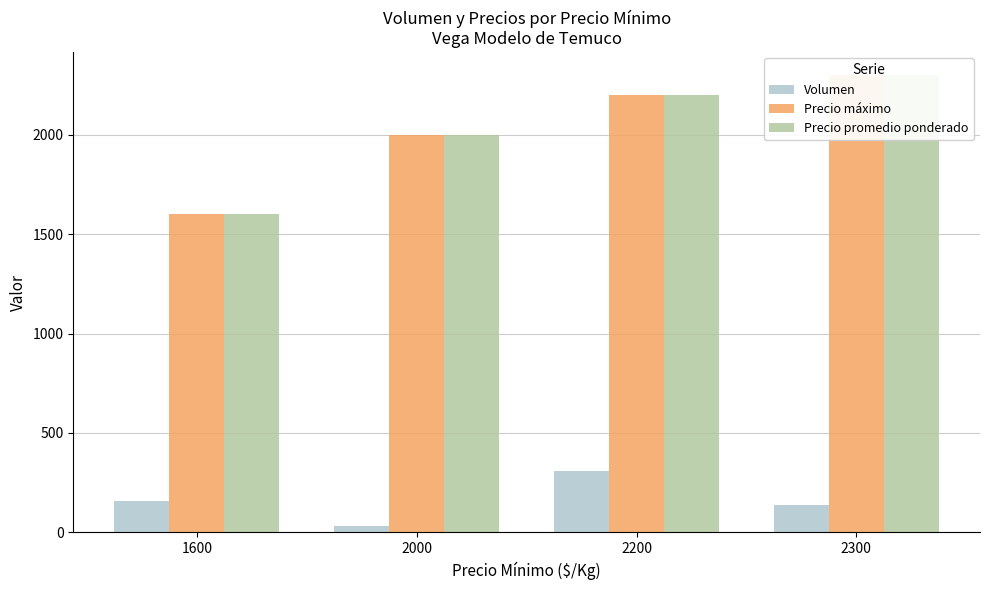

Read the Precio máximo value at 2200, to the nearest 10.

2200